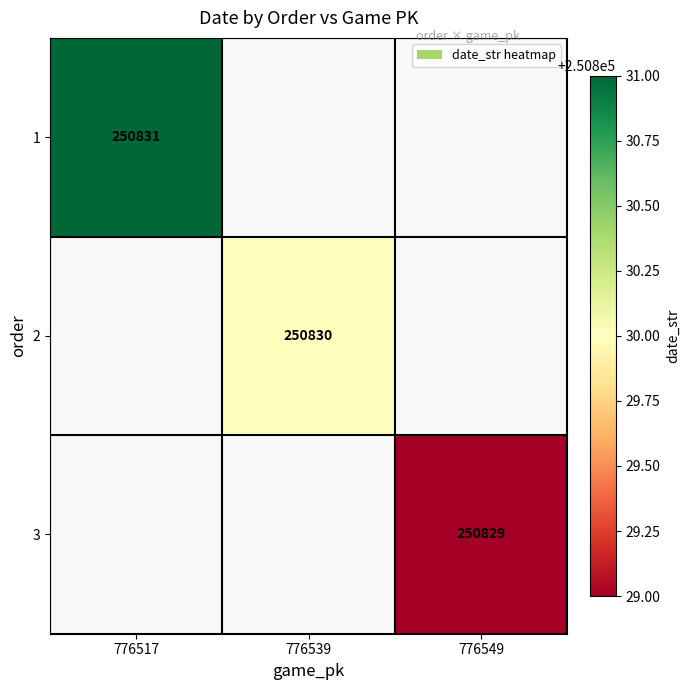

The 2 series shows 448840 at 776539. True or false?

False